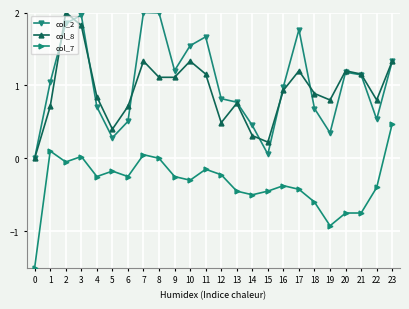

At how many categories does at least one series exceed 1?

12